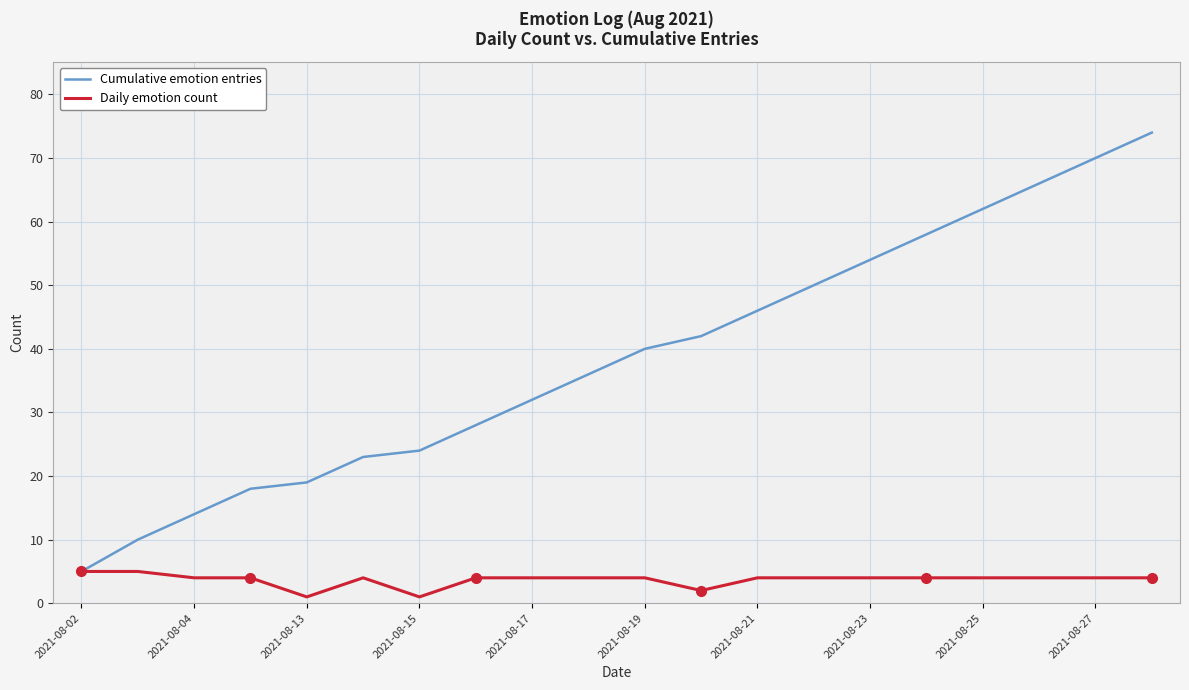

Which series has the largest total across all categories?

Cumulative emotion entries